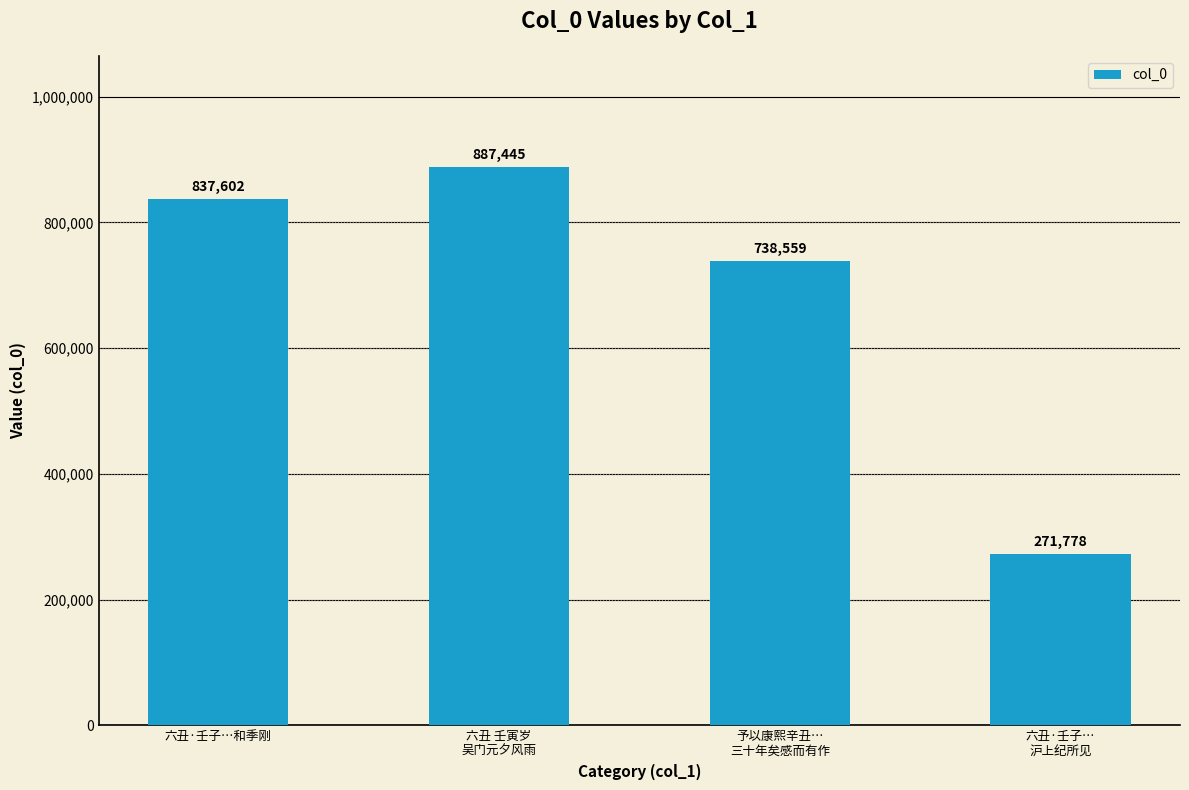

What is the sum of all values?

2735384